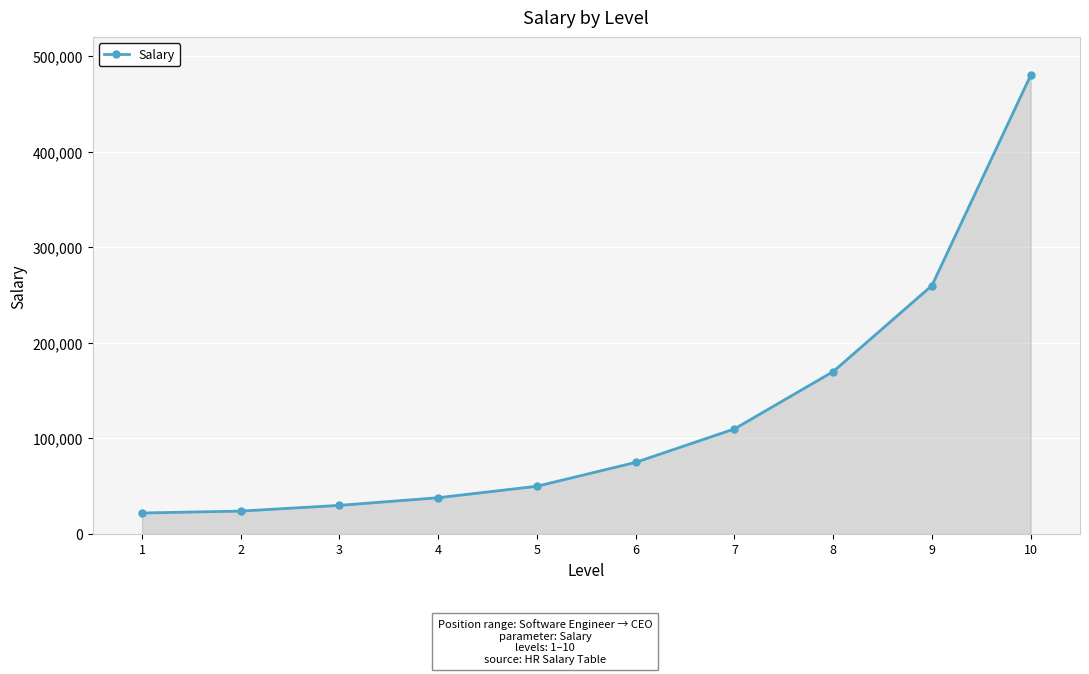

What is the minimum value shown in the chart?

22000